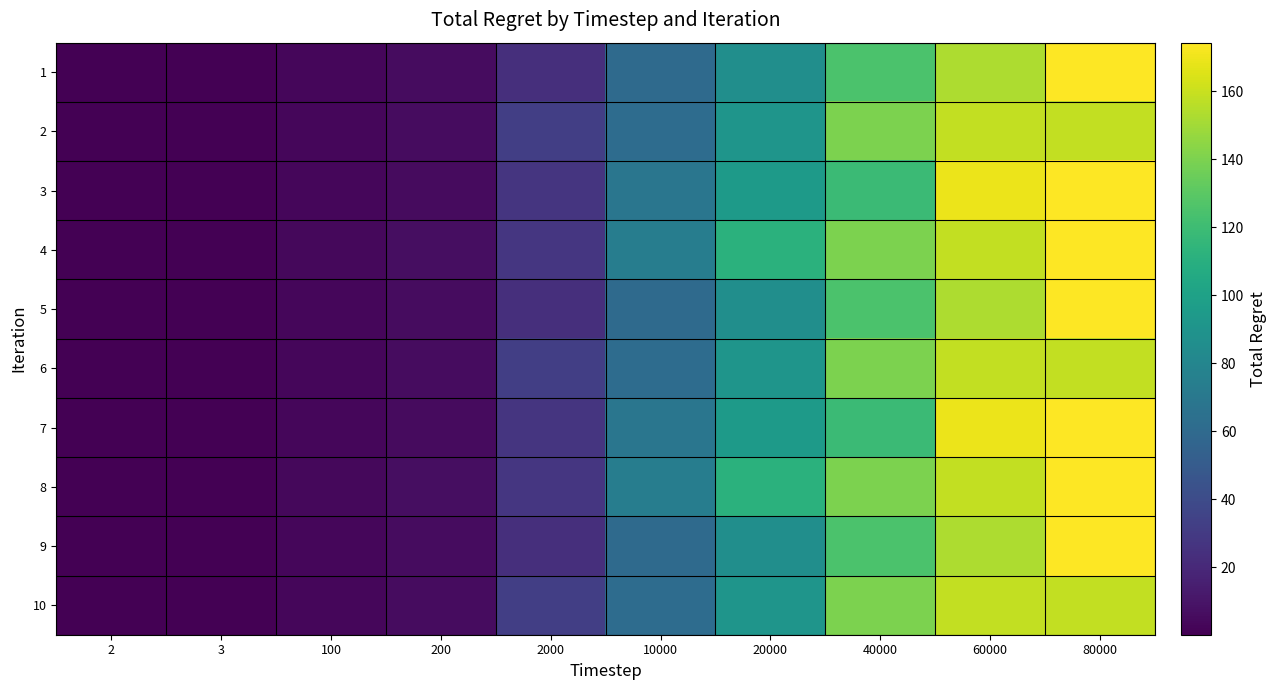

What is the sum of the 4 values at 2000 and 10000?

101.5